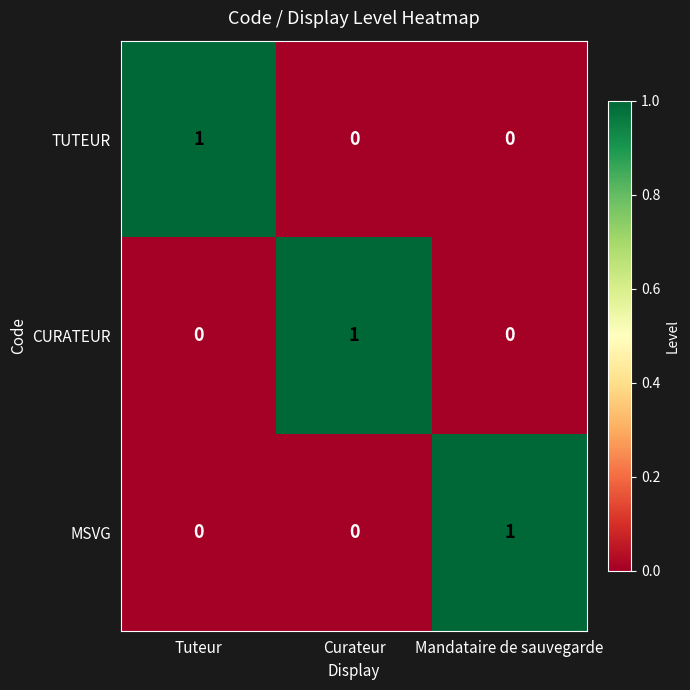

The MSVG series shows 0 at Tuteur. True or false?

True